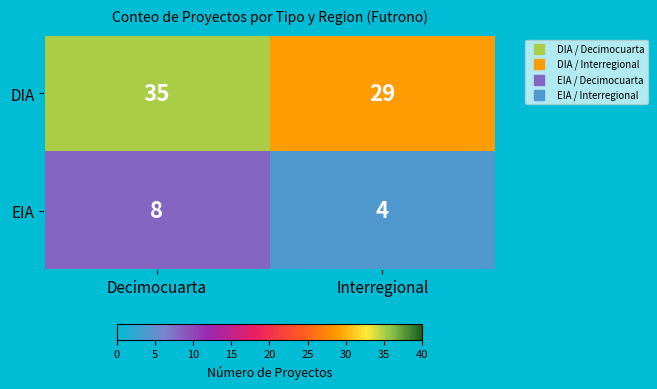

List the series in order of their overall mean, highest first.

DIA, EIA